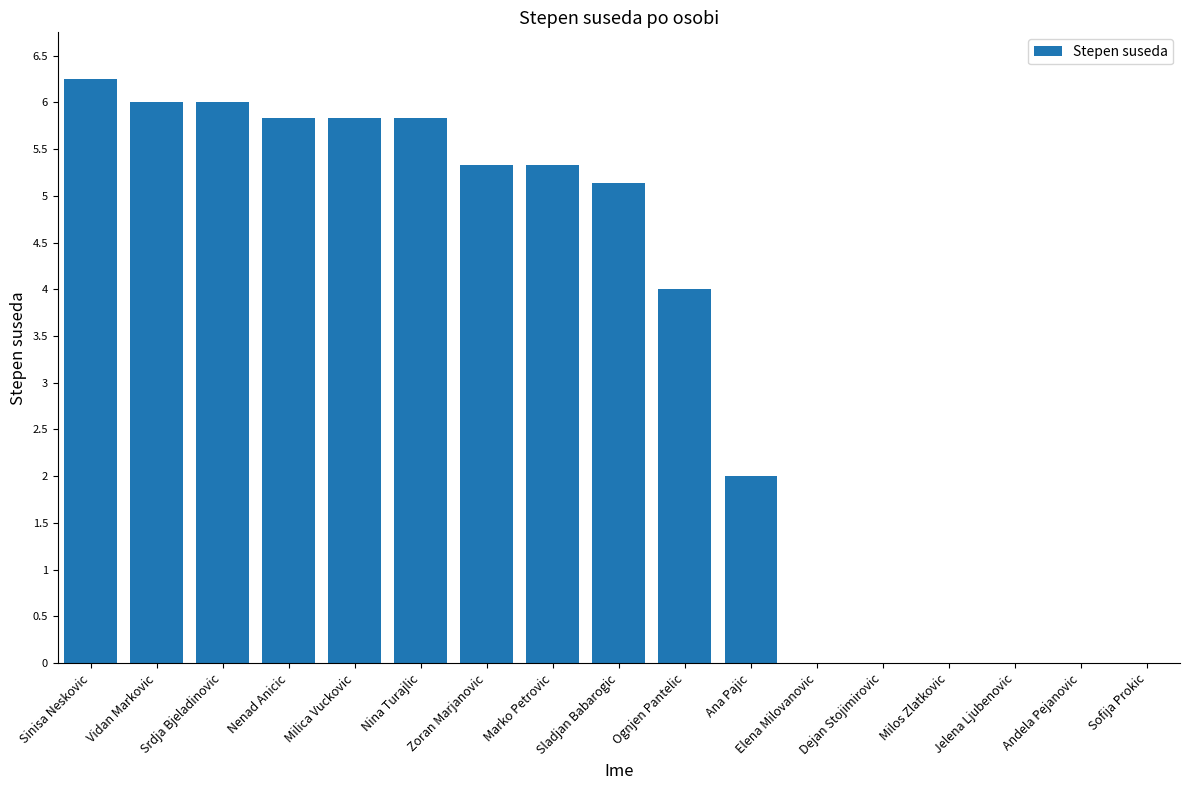

What is the change in value from Sladjan Babarogic to Dejan Stojimirovic?

-5.1